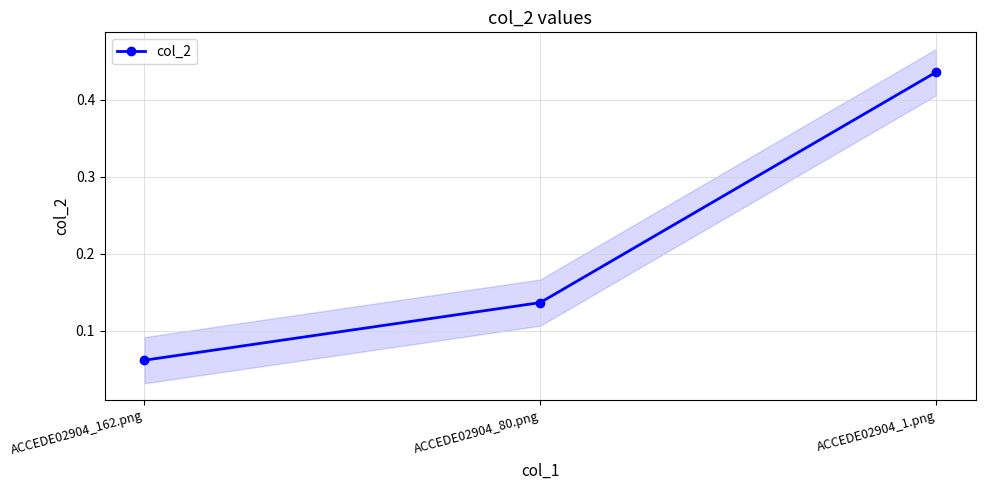

Does the chart display data point markers on the line(s)?

Yes